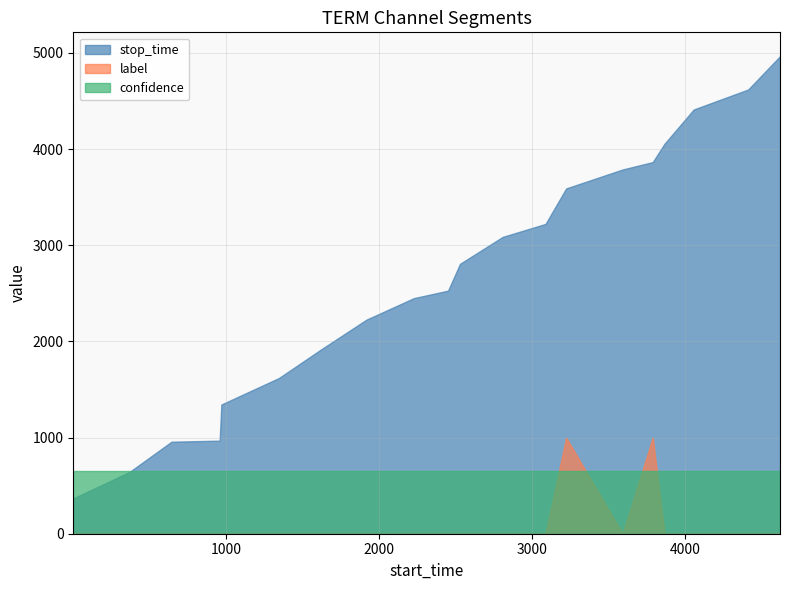

What is the difference between the stop_time values at 643 and 2529?

1850.0